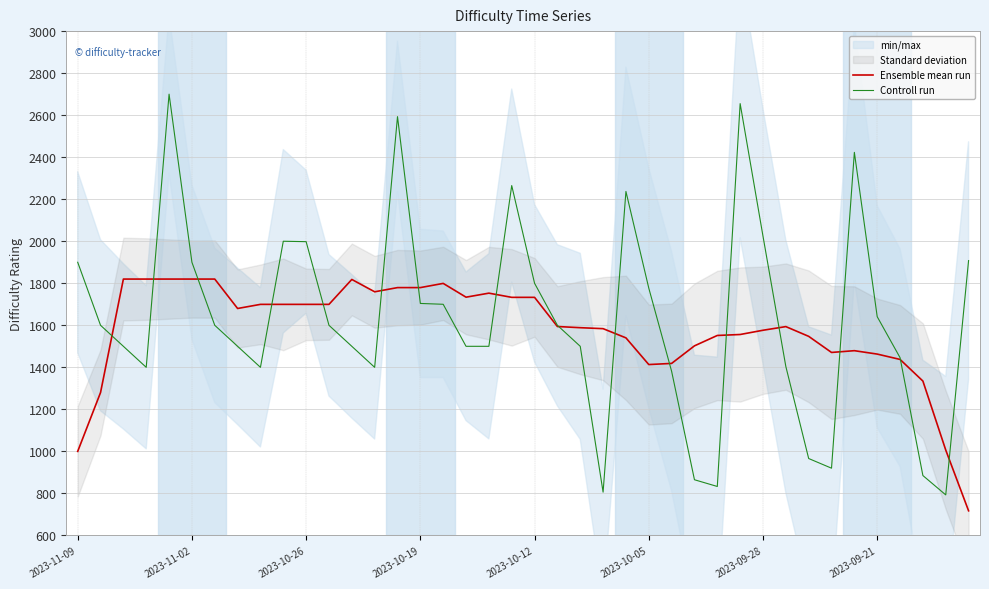

True or false: Ensemble mean run and Controll run intersect in this chart.

True